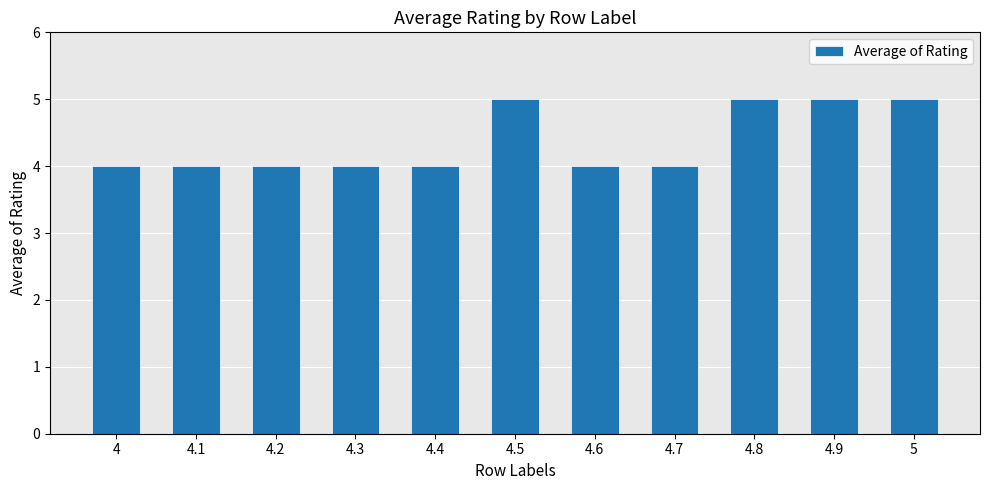

What is the difference between the maximum and second lowest values?

1